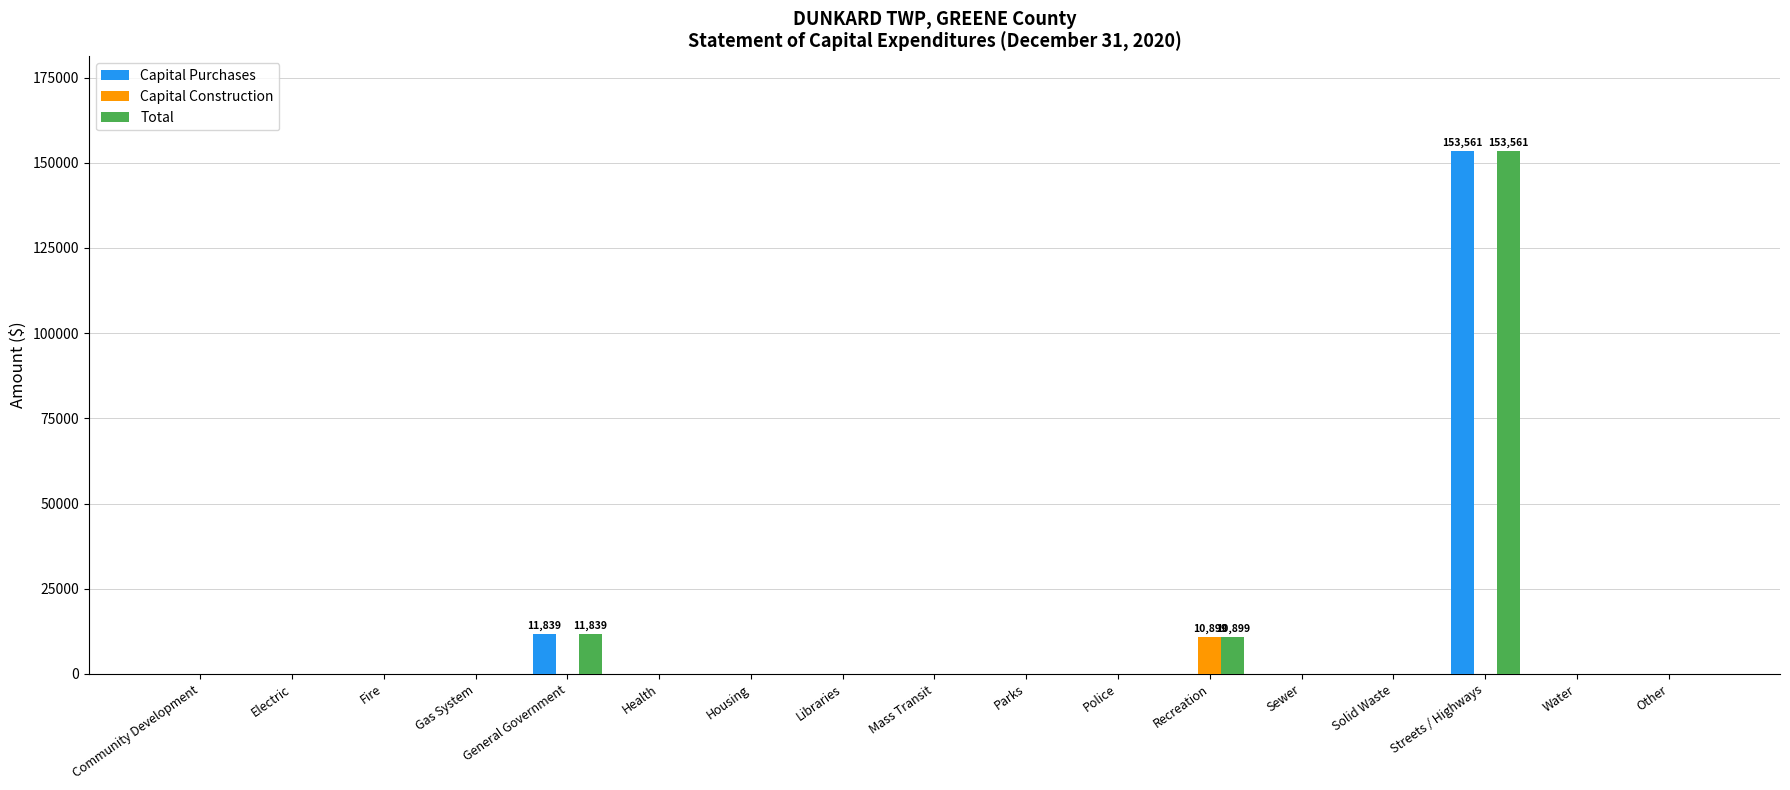

What is the sum of the Capital Purchases values at Streets / Highways and Parks?

153561